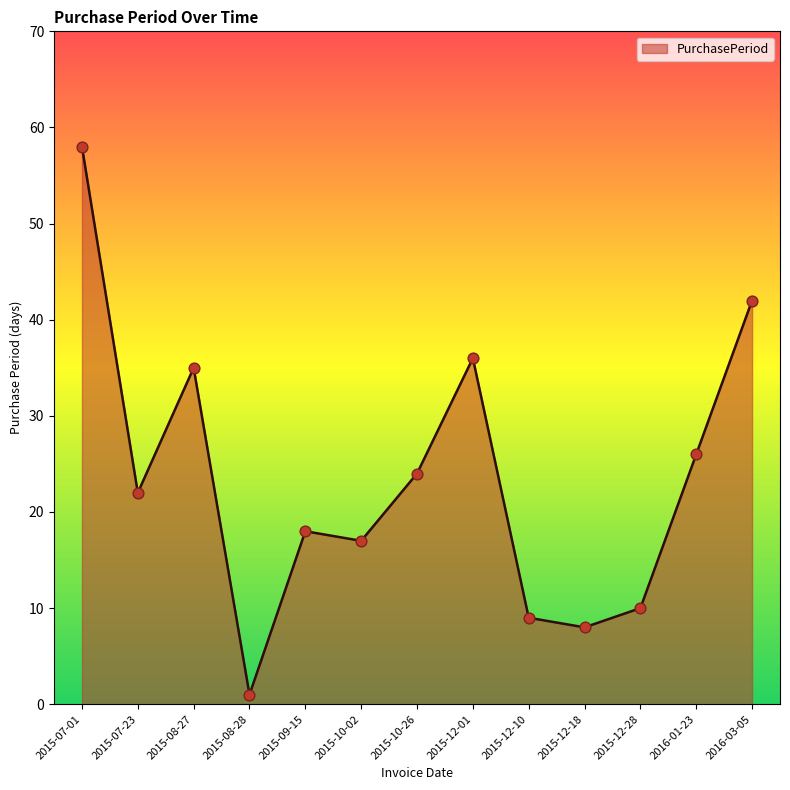

Between 2015-07-01 and 2015-12-18, which is larger?

2015-07-01